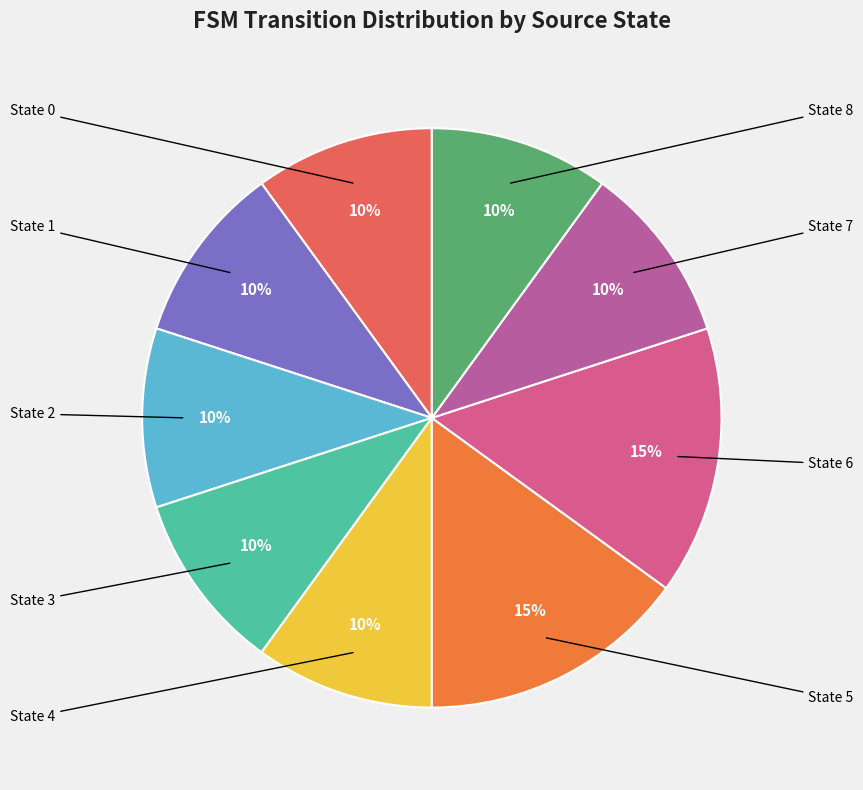

How many segments does this pie chart have?

9